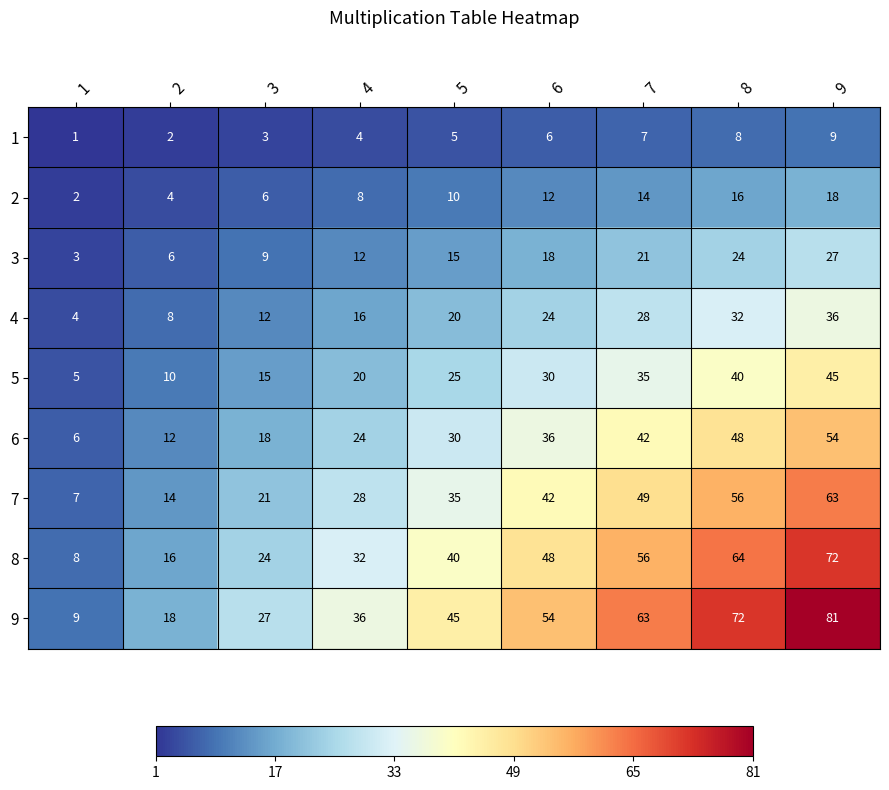

What is the total value across all series at 5?

225